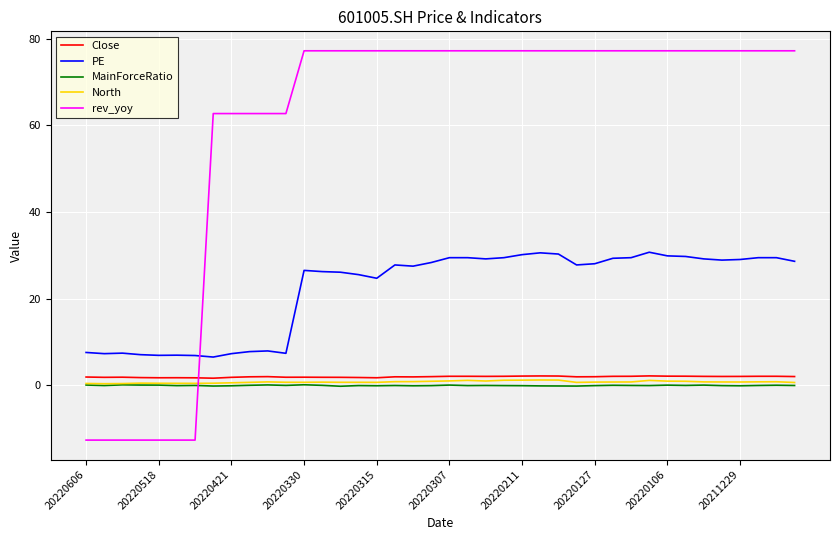

True or false: Close and PE intersect in this chart.

False